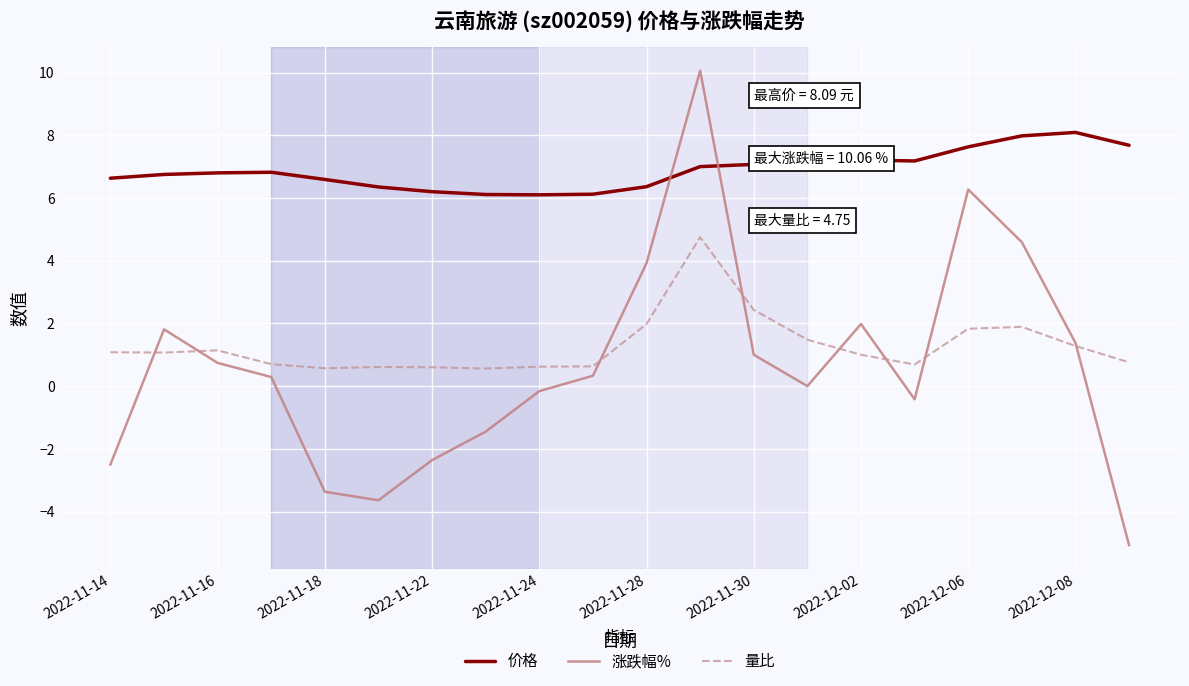

List the series in order of their peak value, lowest first.

量比, 价格, 涨跌幅%